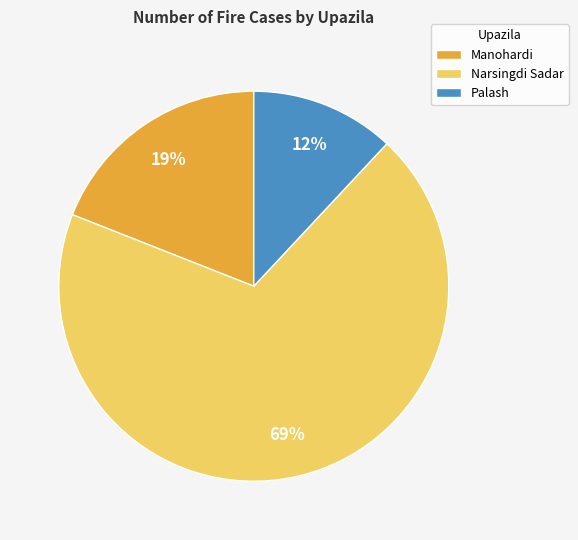

The Manohardi slice represents 19% of the pie. True or false?

True